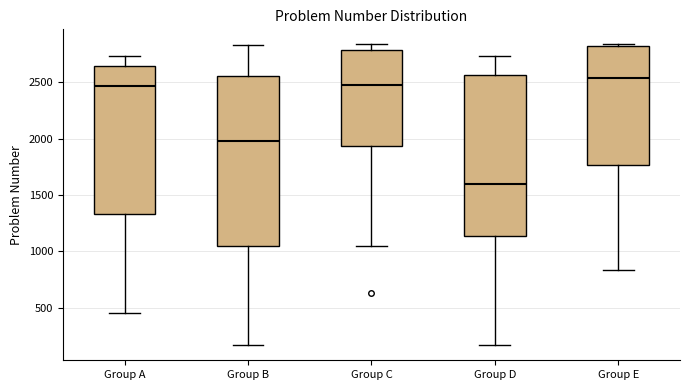

Comparing the boxes themselves (not the whiskers), which one is the tallest?

Group B